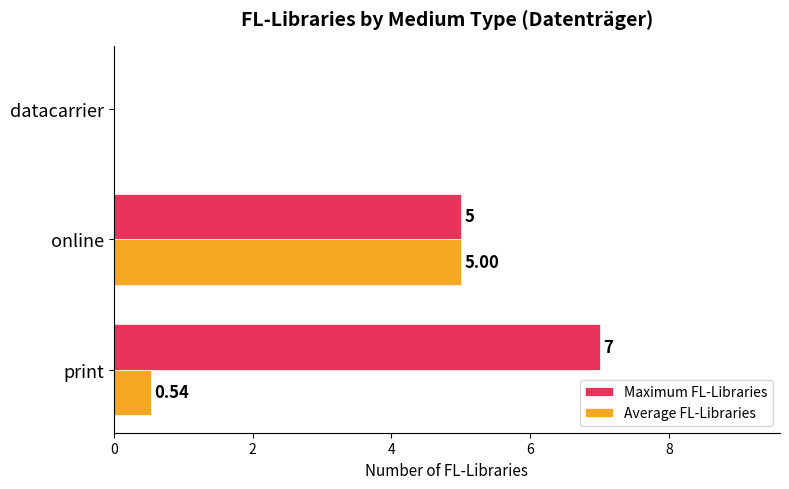

What is the sum of the Maximum FL-Libraries values at datacarrier and print?

7.0